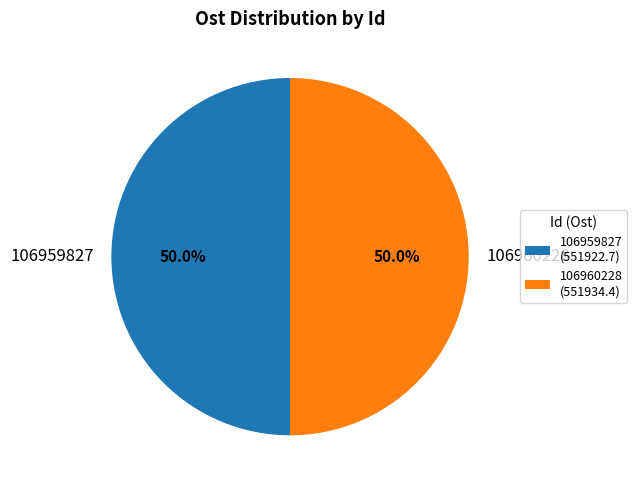

Combined, what portion of the pie is 106960228 and 106959827?

100.0%